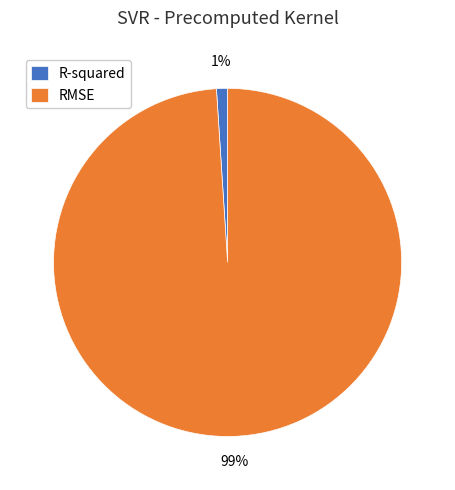

To the nearest percent, what is the difference between the largest and smallest slice percentages?

98%